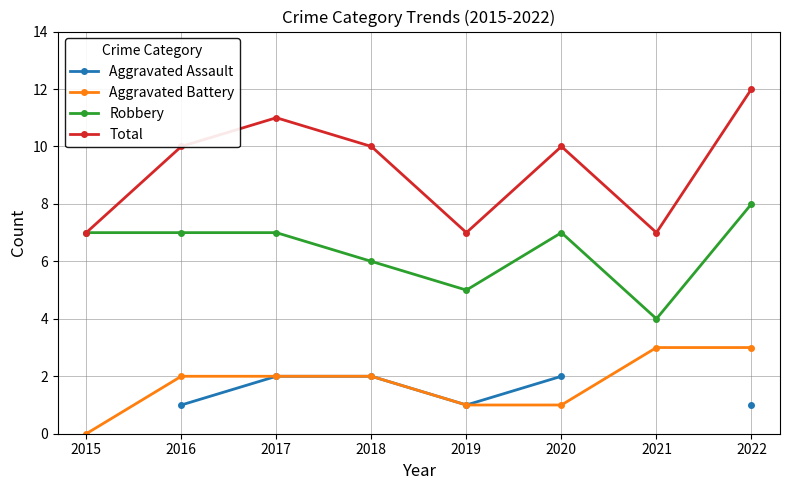

At which label does Aggravated Battery reach its peak?

2021